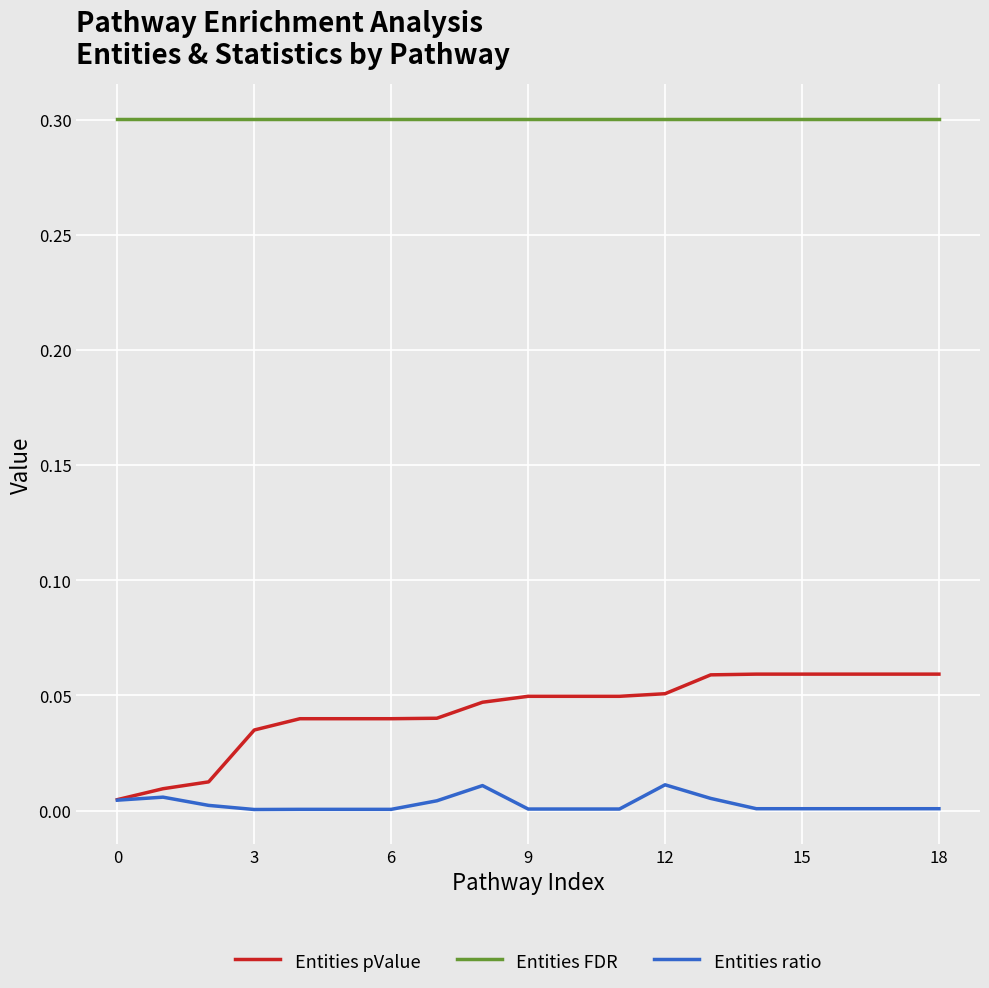

List the series in order of their peak value, highest first.

Entities FDR, Entities pValue, Entities ratio